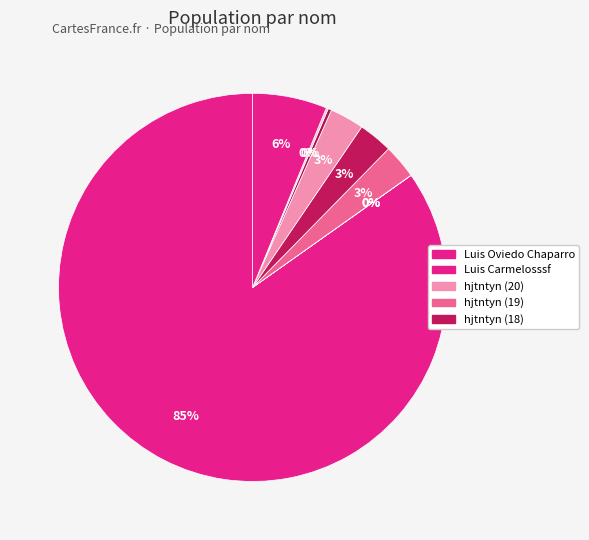

How many slices are in this pie chart?

9